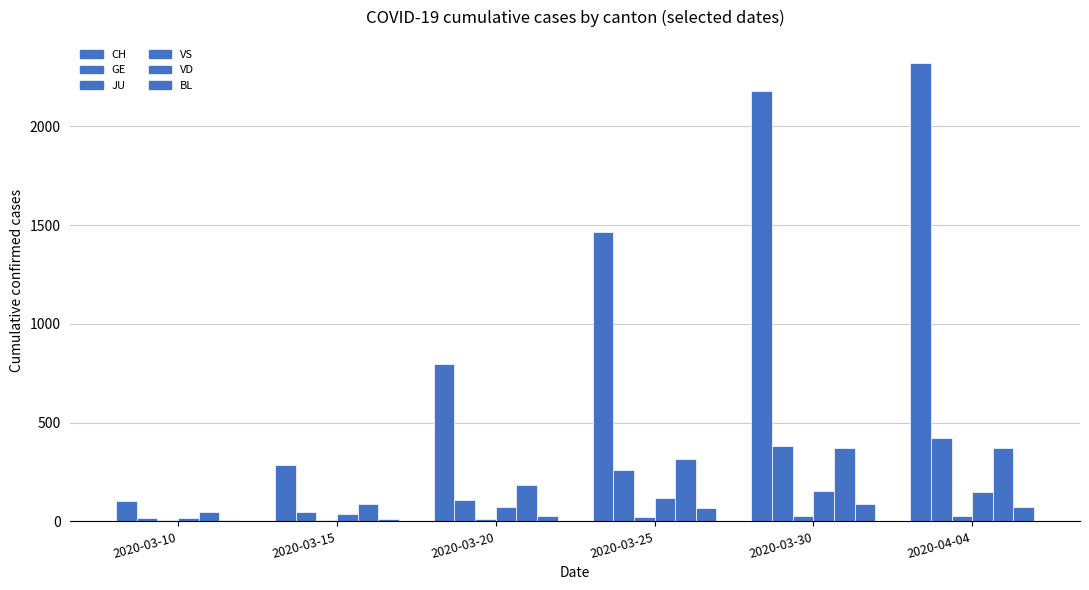

Which series changed the most between 2020-03-20 and 2020-03-30?

CH